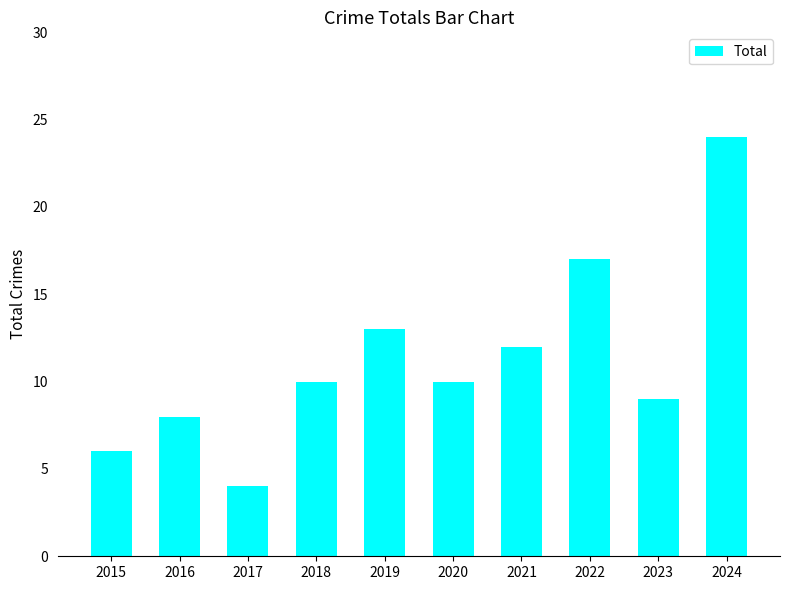

Are the bars horizontal?

No